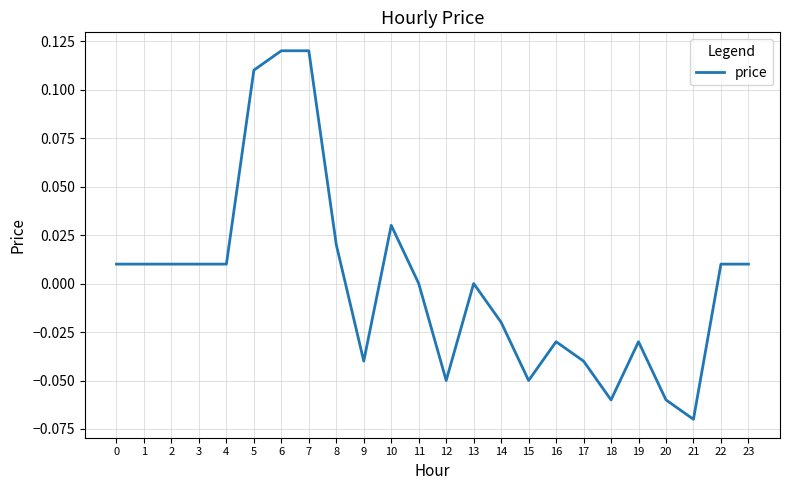

Is it true that the value at 20 is -0.0?

False